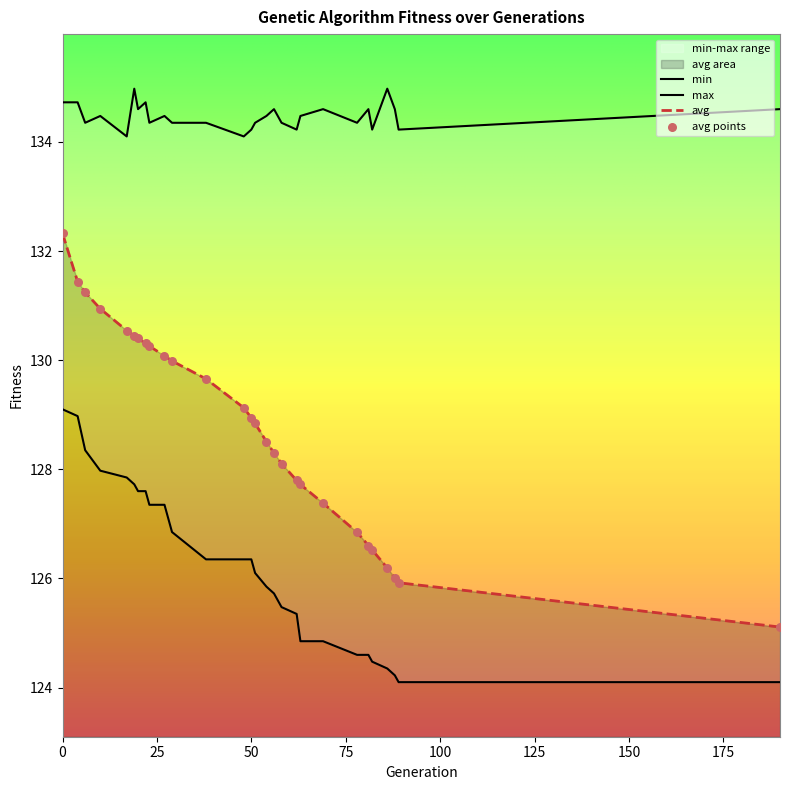

Is the value of min at 58 greater than the value of max at 82?

No